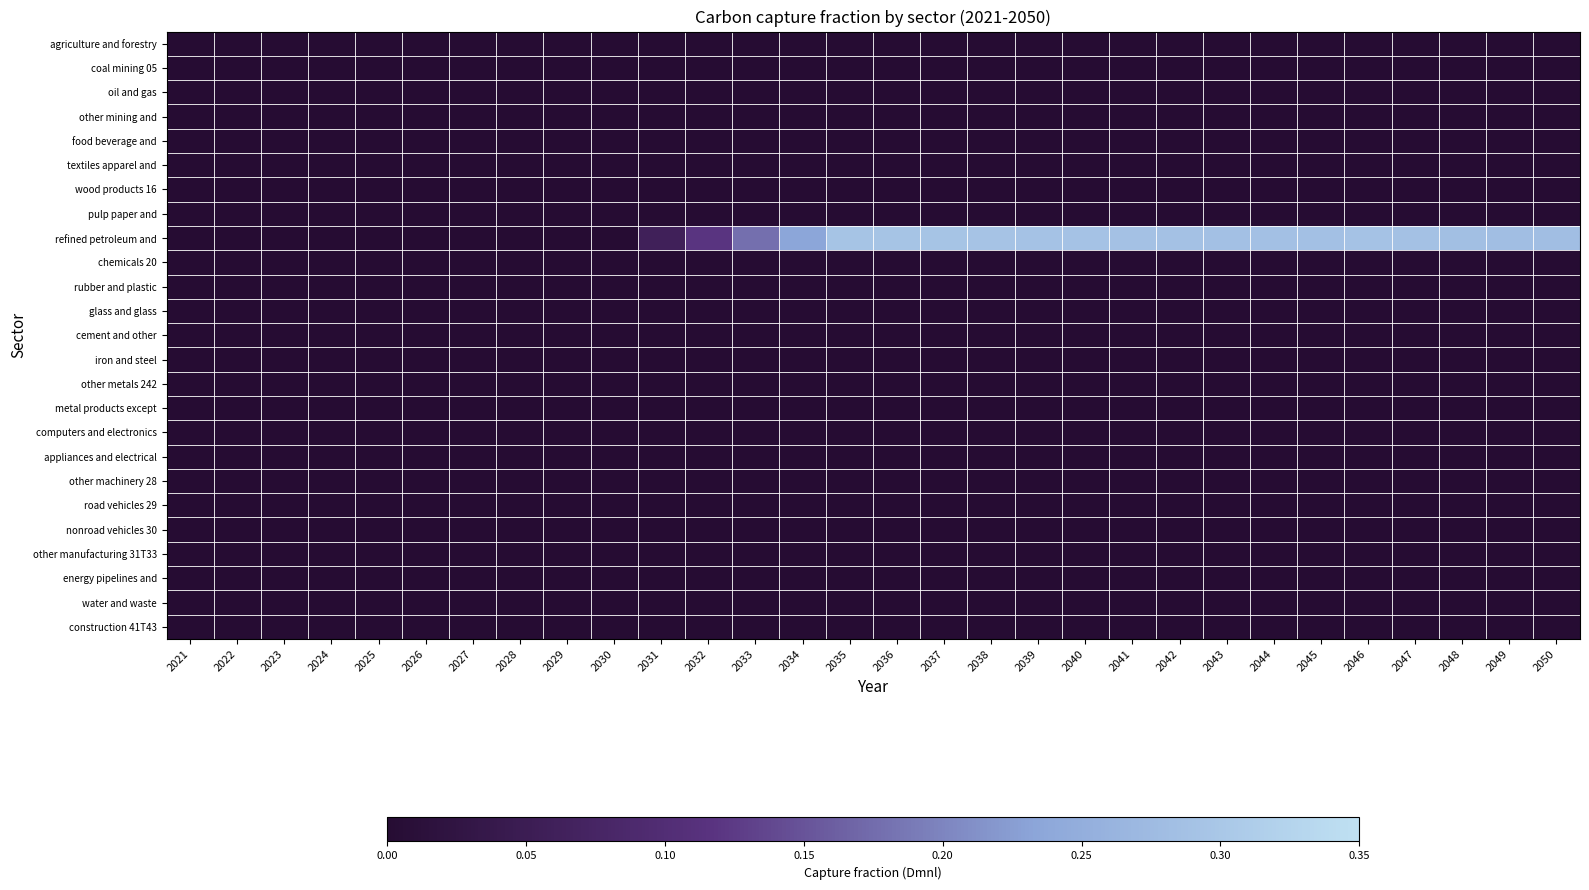

Between 2022 and 2040, which series saw the biggest shift?

refined petroleum and